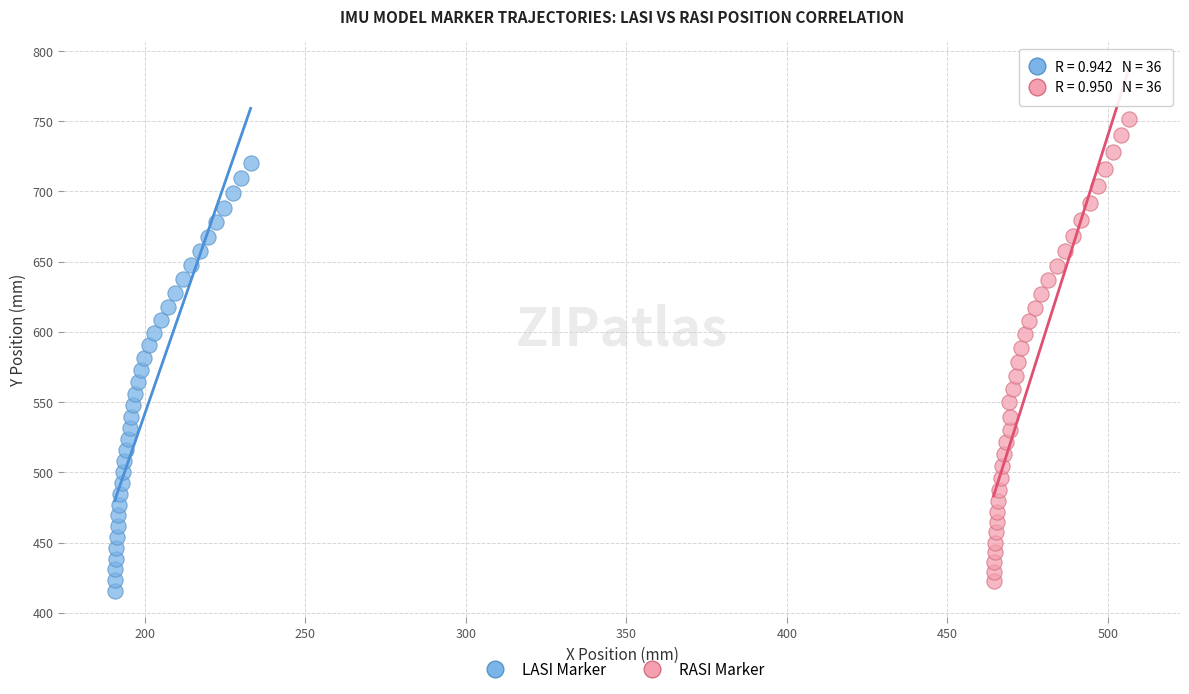

Which series contains the lowest Y value?

LASI Marker